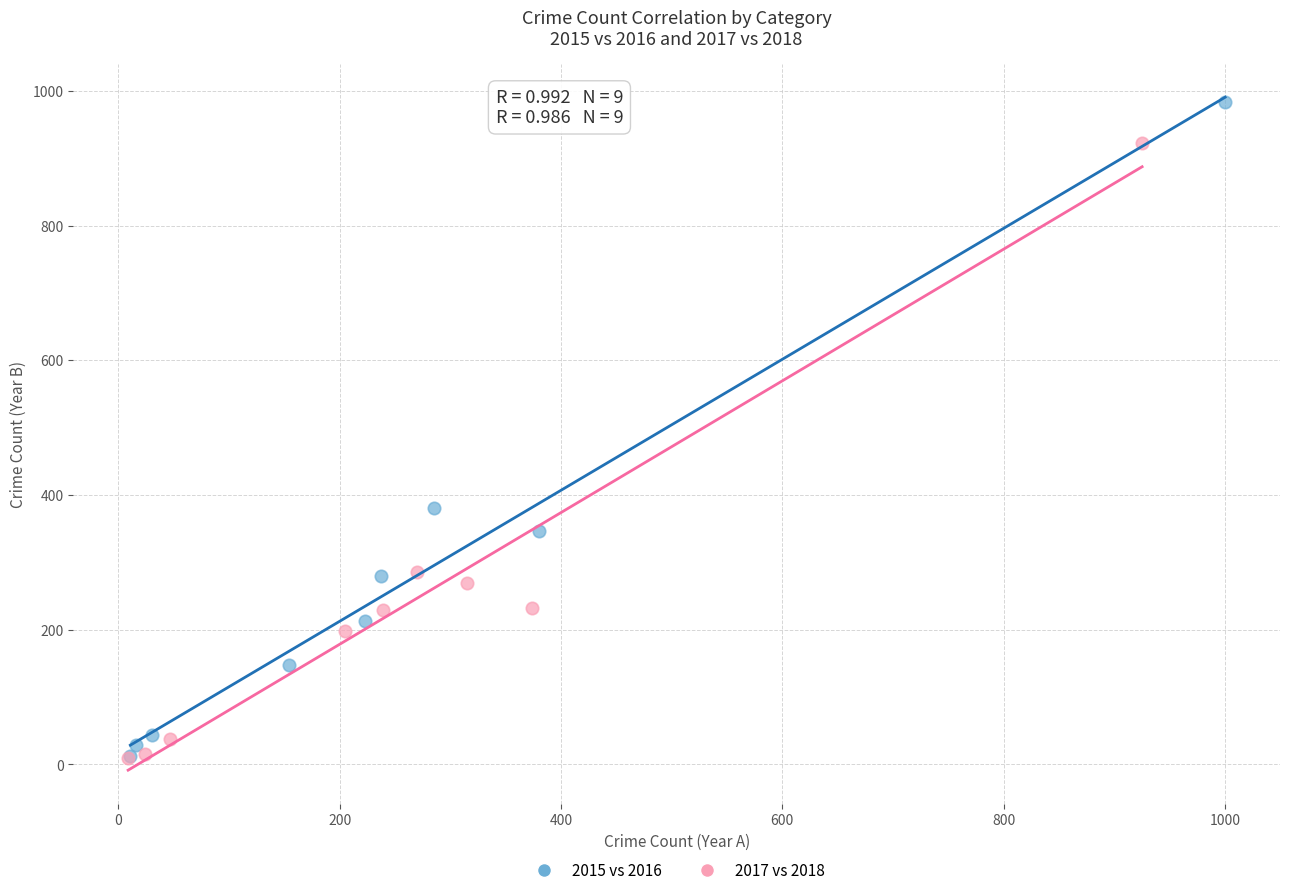

Which series contains the highest Y value?

2015 vs 2016